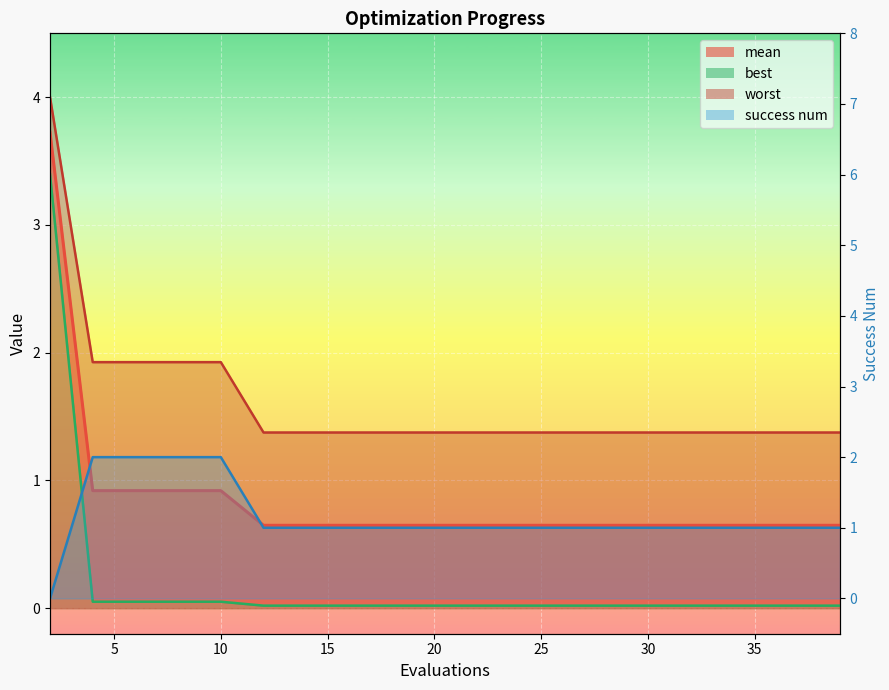

True or false: success num has a value of 0.0 at 2.

True